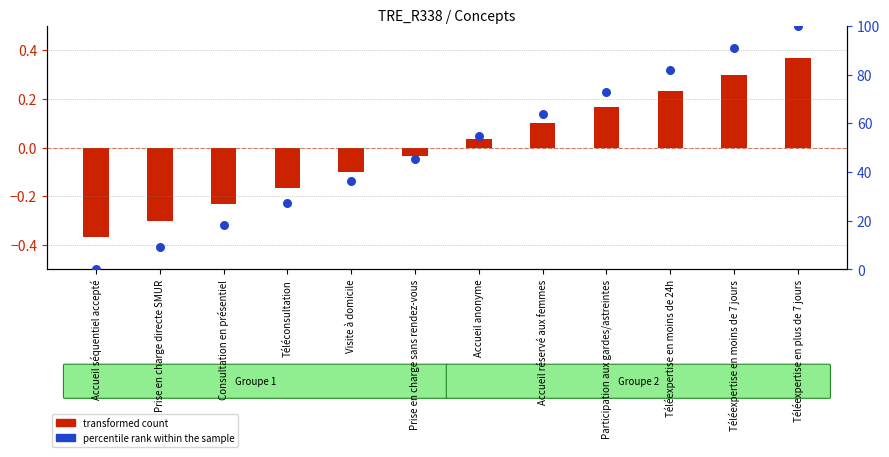

At how many categories does at least one series exceed 83?

2